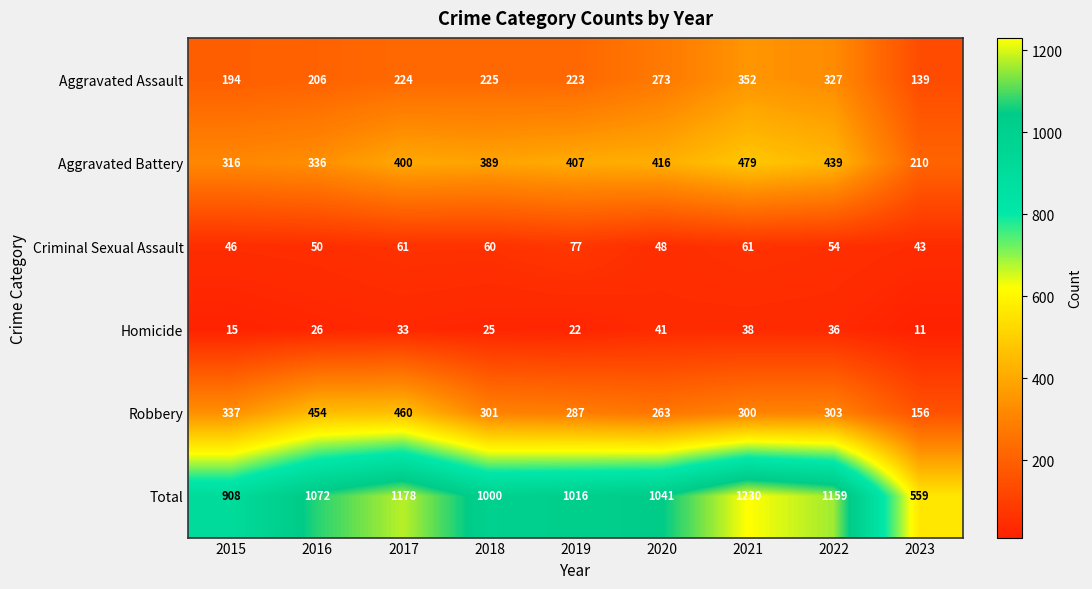

What is the difference between the highest and lowest values at 2022?

1123